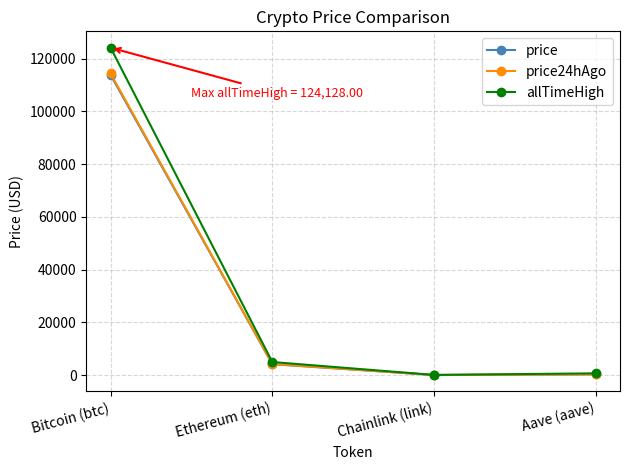

Which series has the largest range (max minus min)?

allTimeHigh